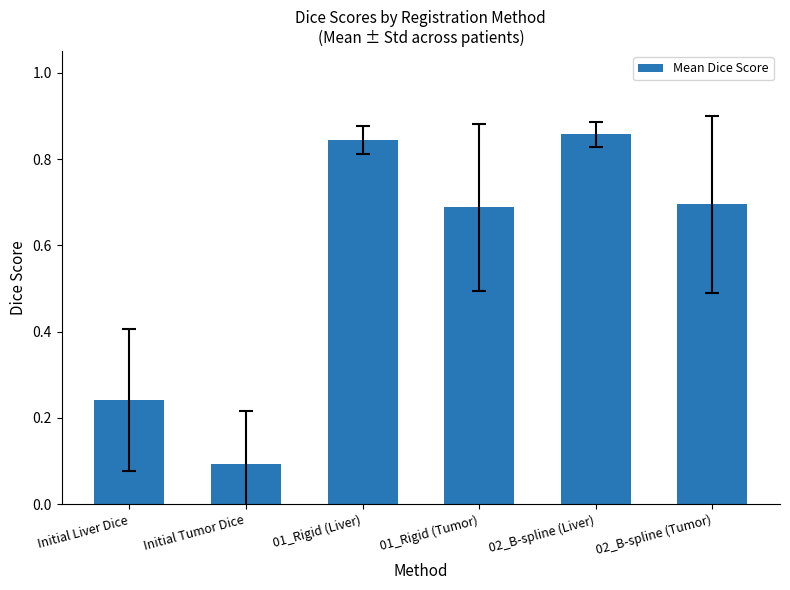

At which label is the value closest to 0?

Initial Tumor Dice